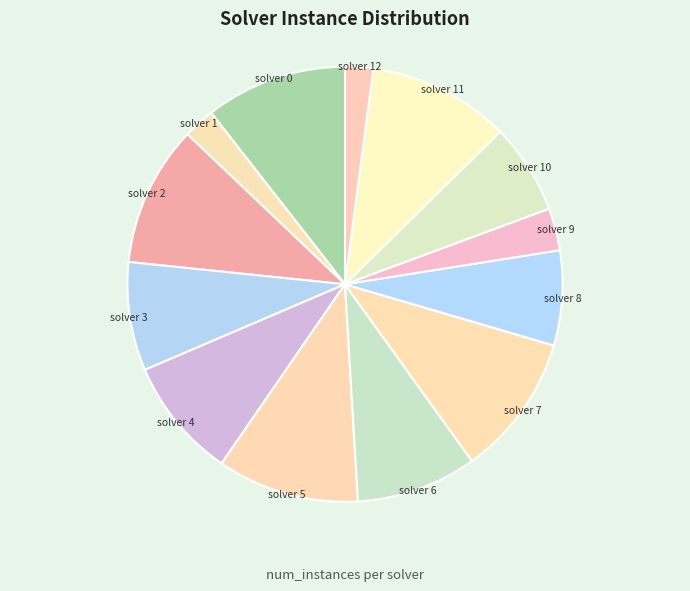

The solver 2 slice represents 10% of the pie. True or false?

True